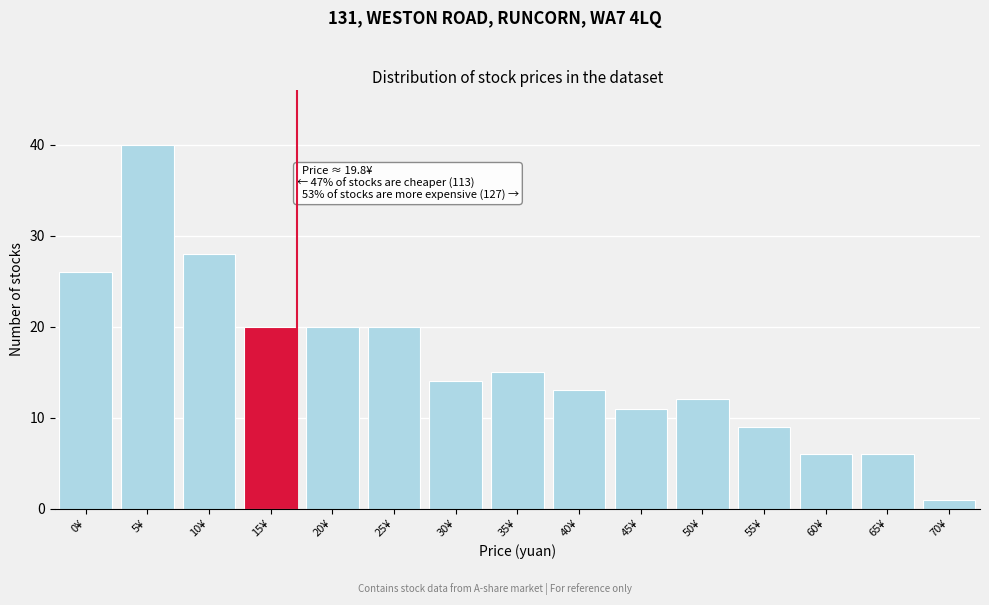

Reading right to left, transcribe all the data shown in this chart.

1	6	6	9	12	11	13	15	14	20	20	20	28	40	26